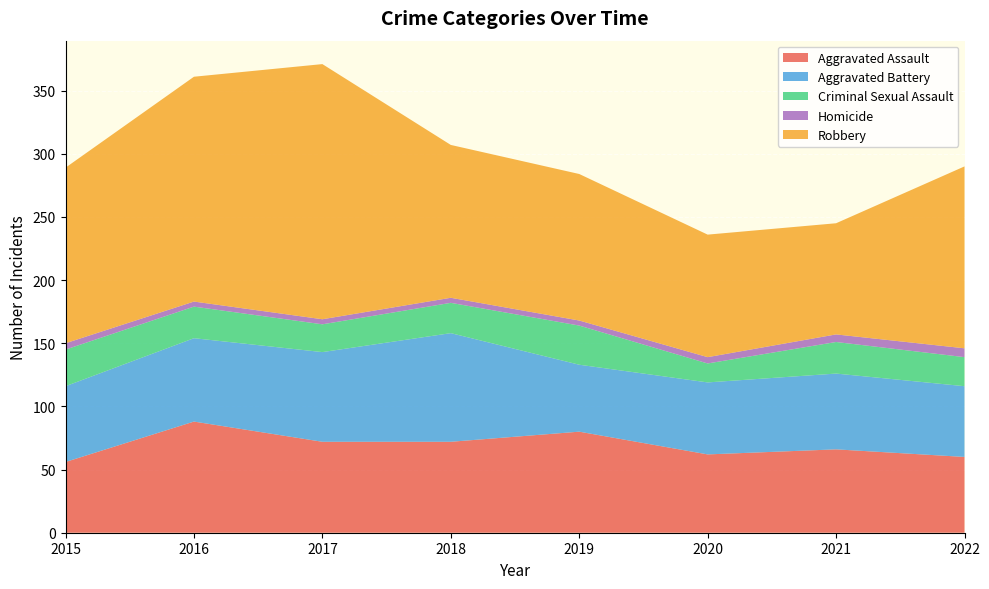

Reading right to left, list all the values displayed in this chart.

Aggravated Assault: 60	66	62	80	72	72	88	56
Aggravated Battery: 56	60	57	53	86	71	66	60
Criminal Sexual Assault: 23	25	15	31	24	22	25	29
Homicide: 7	6	5	4	4	4	4	5
Robbery: 144	88	97	116	121	202	178	139